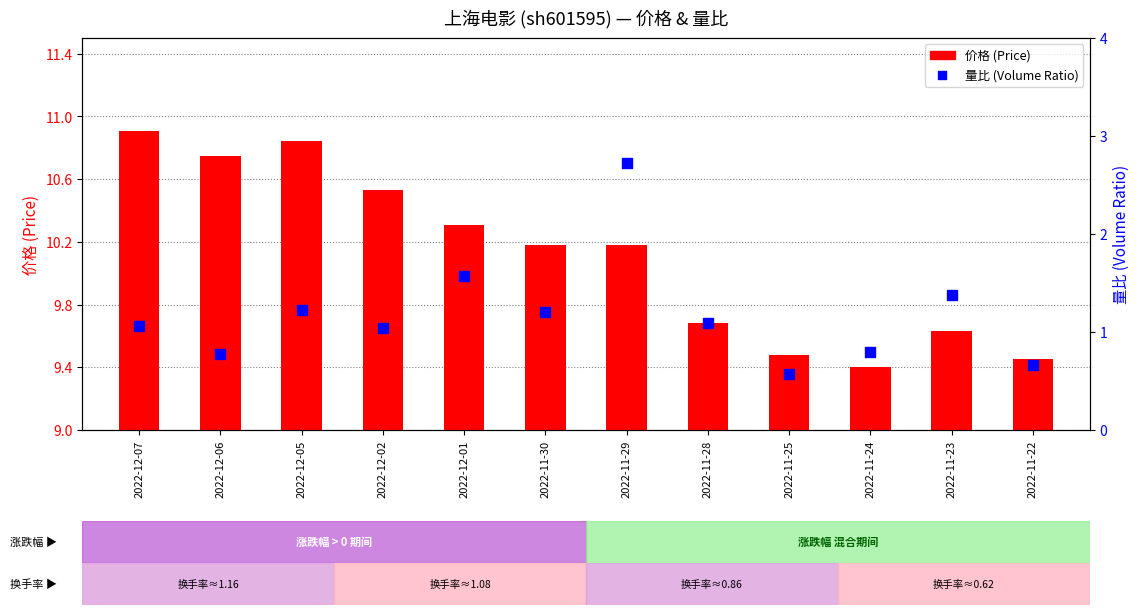

Which series contains the lowest Y value?

量比 (Volume Ratio)